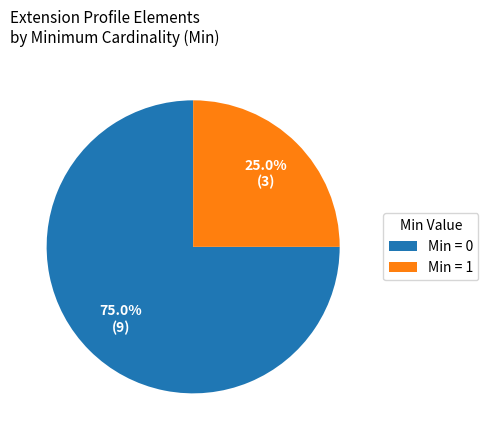

Rank the categories by value from lowest to highest.

Min = 1, Min = 0